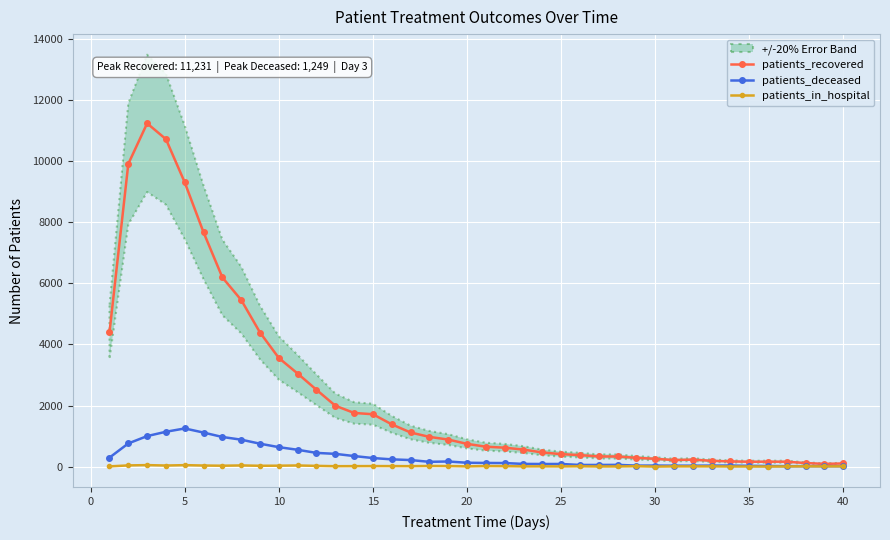

True or false: patients_deceased has a value of 421 at 15.

False